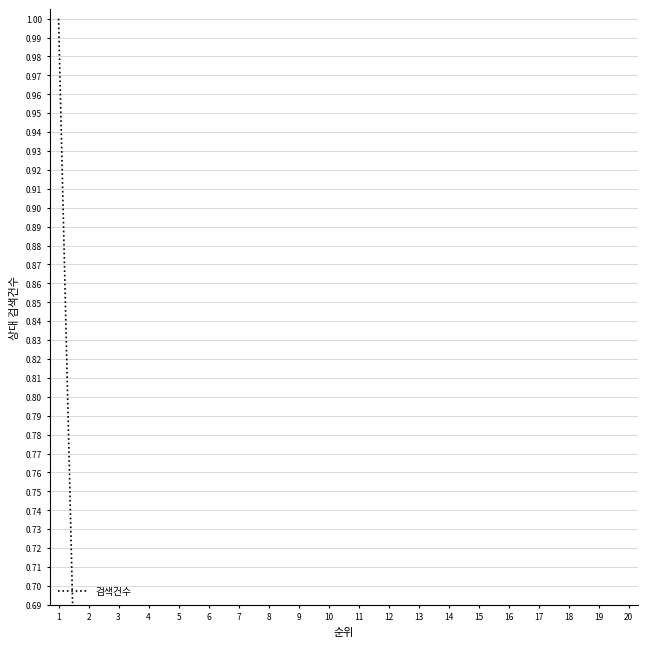

What is the difference between the second highest and second lowest values?

0.3